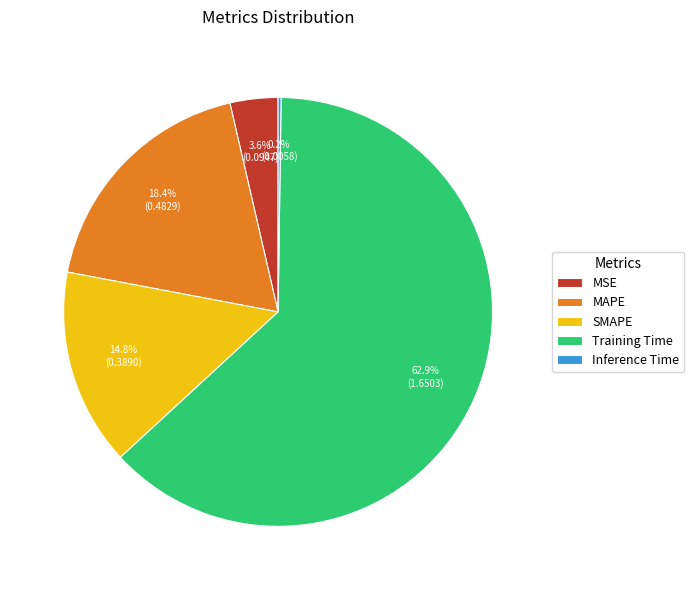

Which has a higher value, Training Time or MAPE?

Training Time